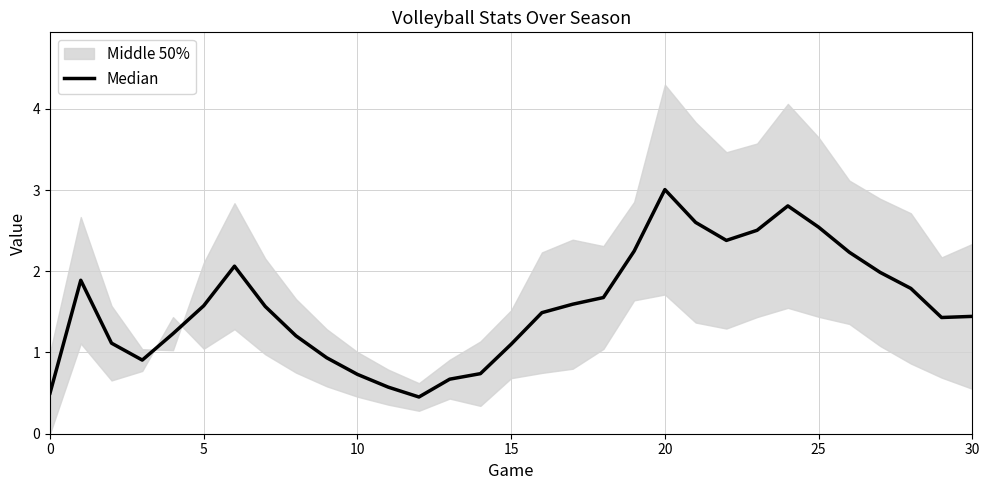

Read the value at 30.

1.4